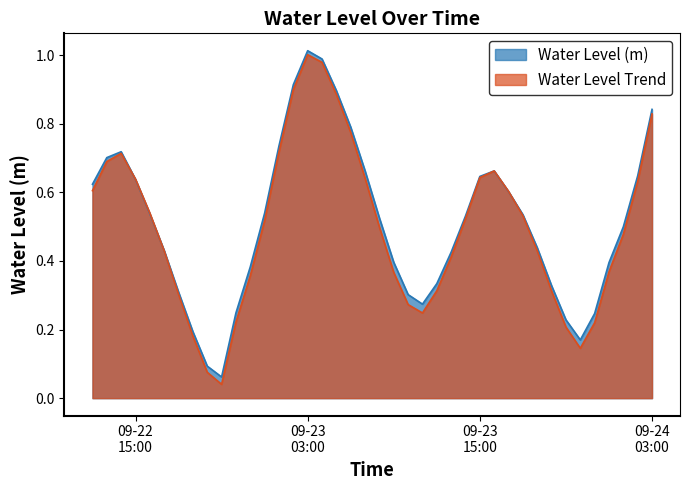

What is the sum of the values at 2023-09-23 01:00:00 and 2023-09-22 17:00:00?

1.2